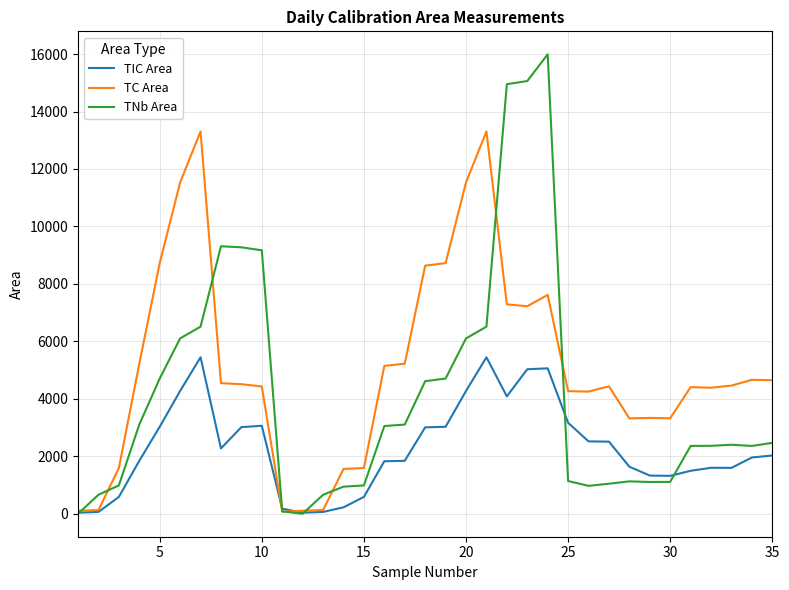

Which series has the largest range (max minus min)?

TNb Area